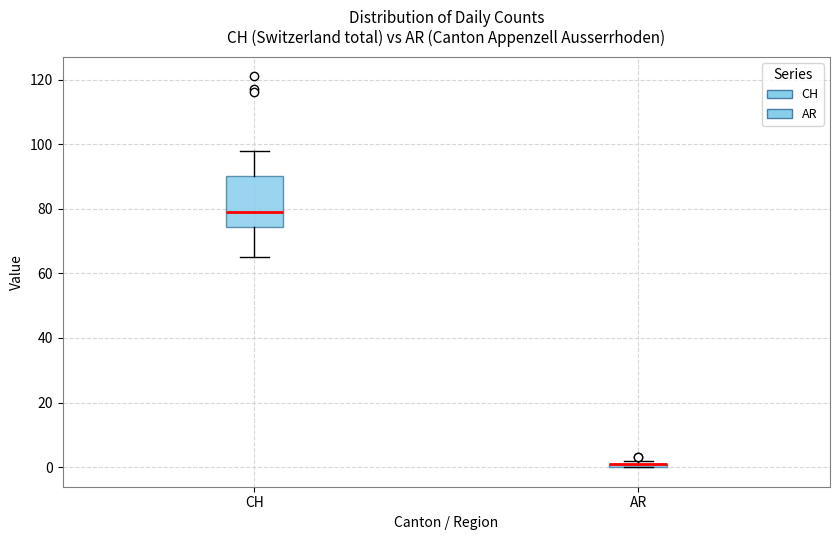

Comparing the boxes themselves (not the whiskers), which one is the tallest?

CH